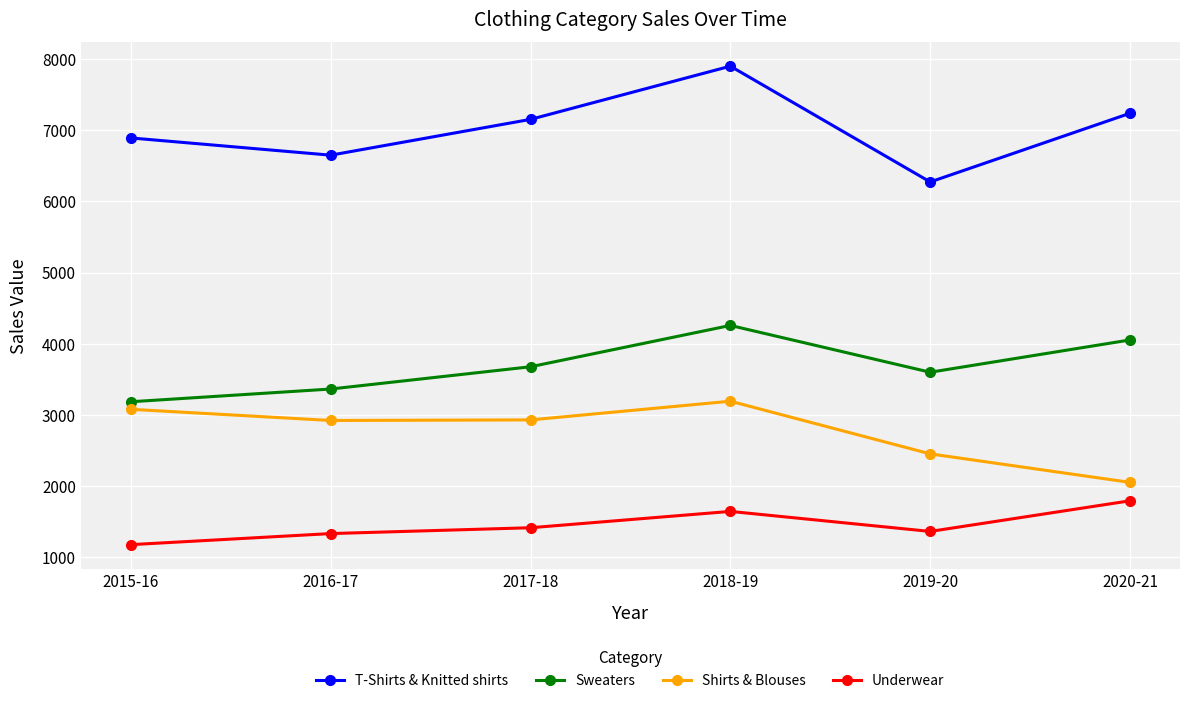

Where is the first local maximum for T-Shirts & Knitted shirts?

2018-19